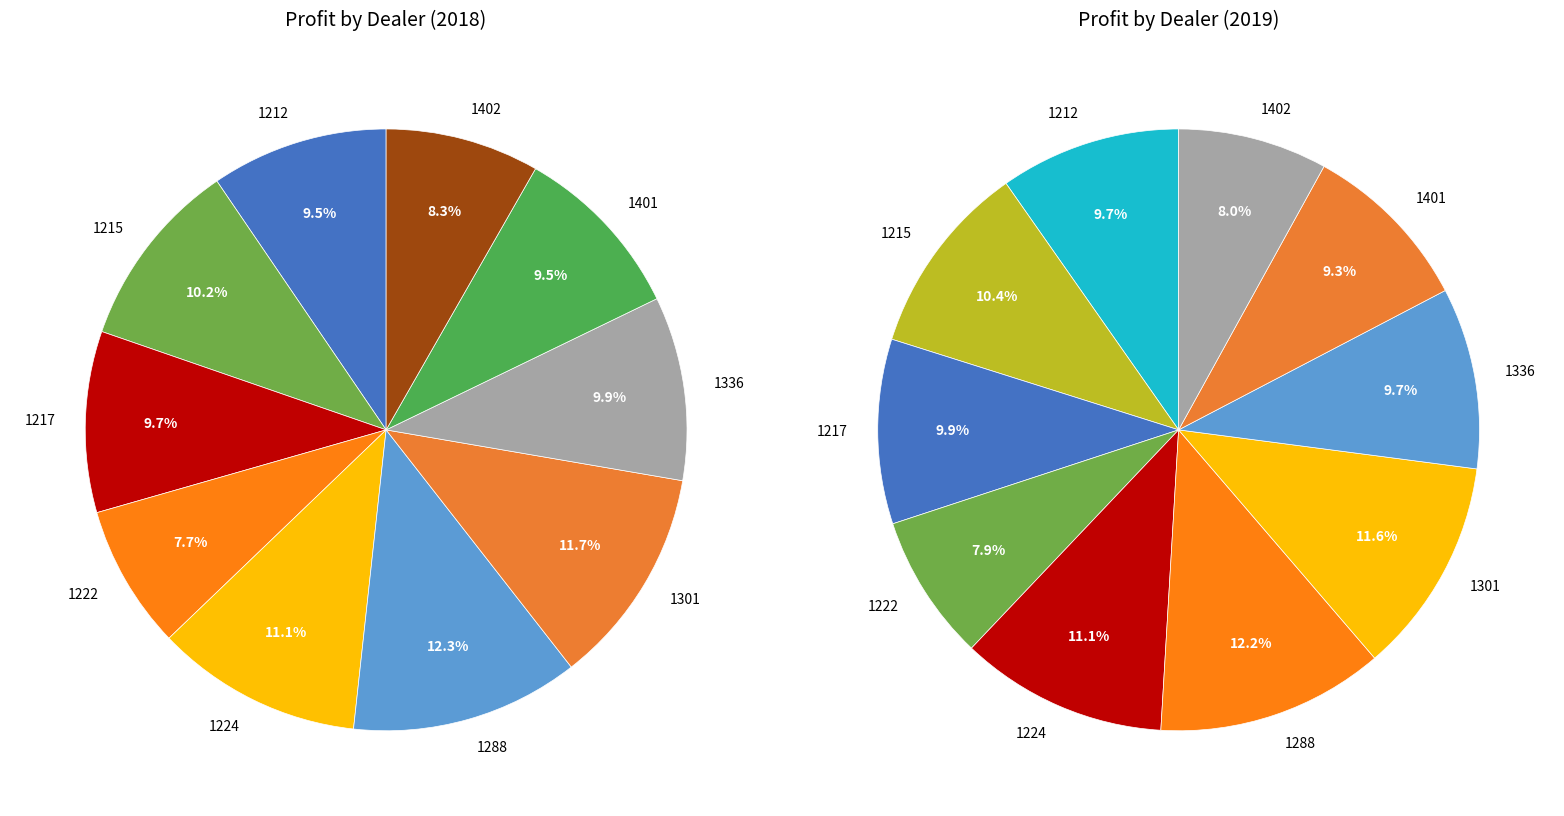

What is the largest slice in the pie chart?

1288